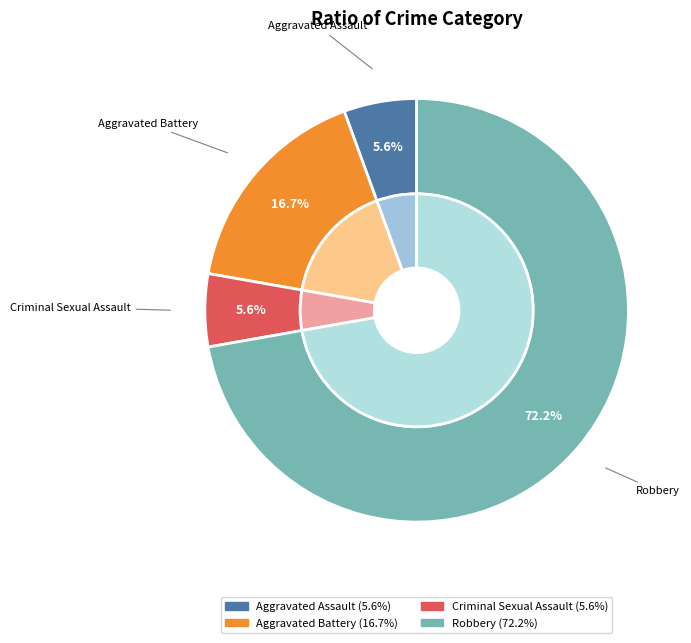

Does Aggravated Battery represent more than half of the total?

No